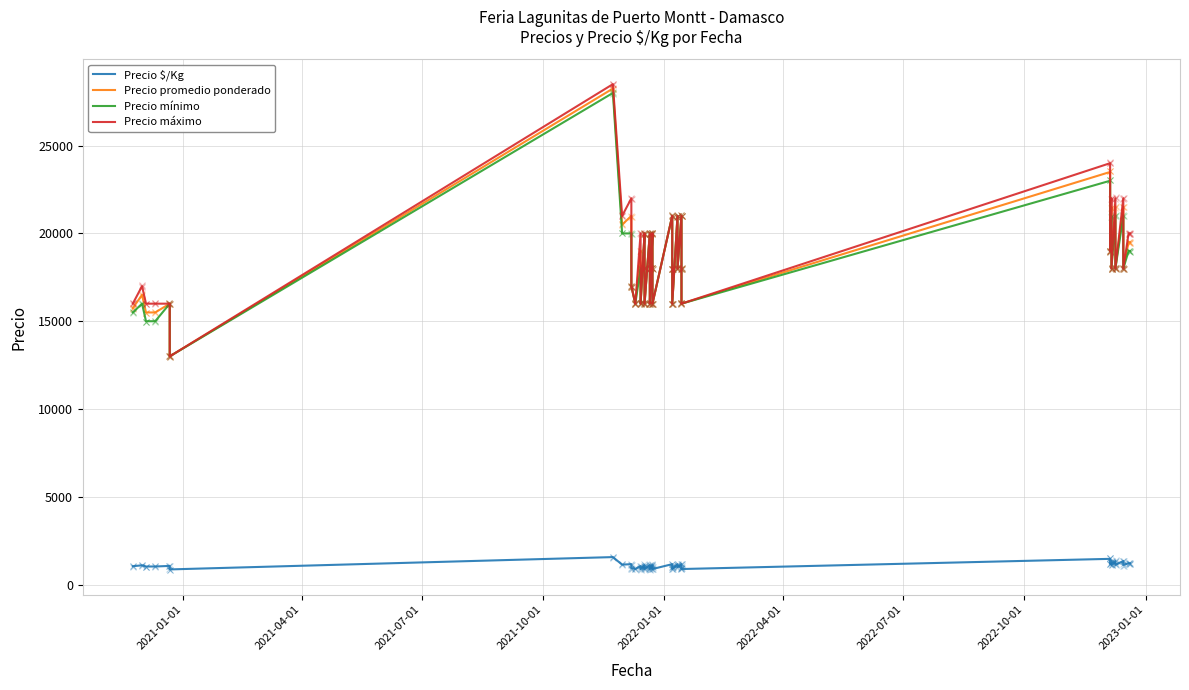

What is the difference between the maximum and second lowest values in the Precio máximo series?

12500